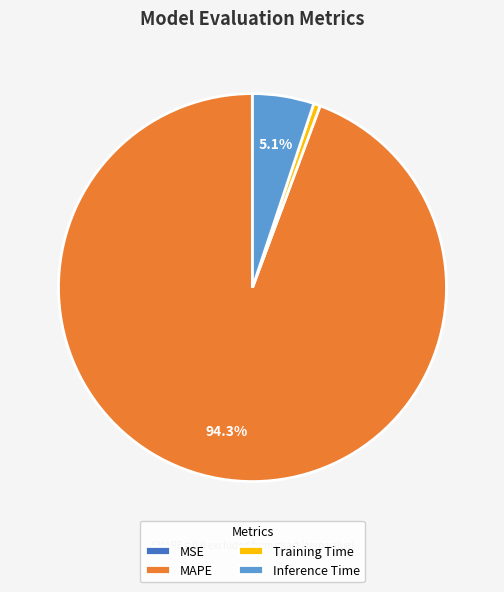

Which slice represents more than half of the pie?

MAPE